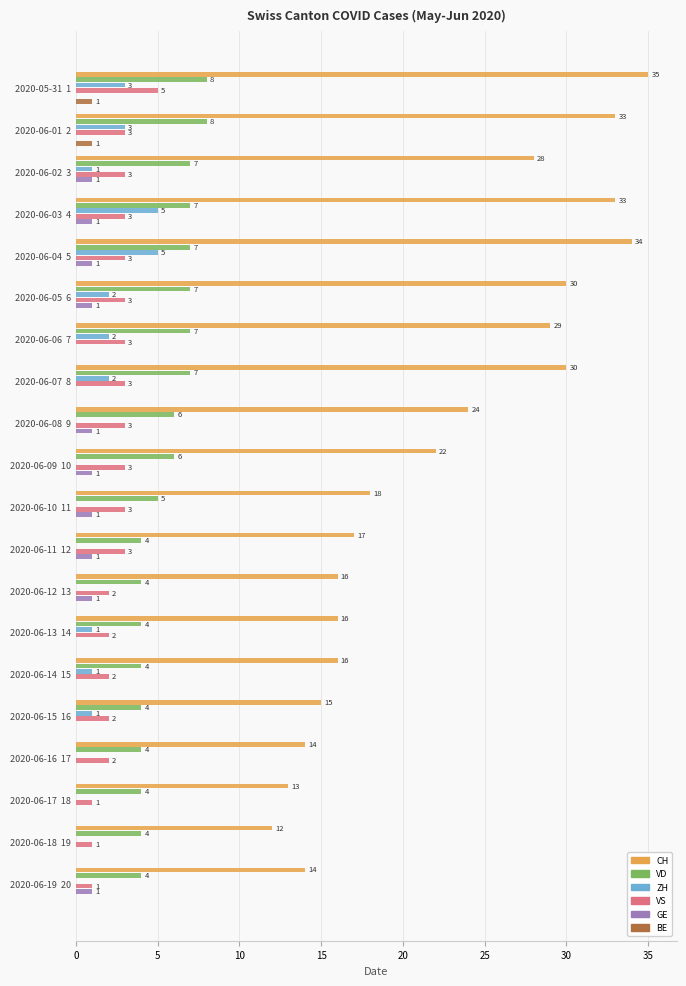

How many data points in BE are above 0?

2